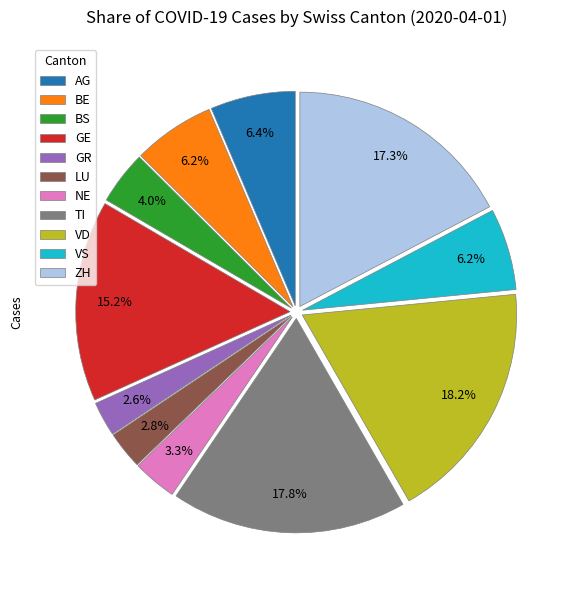

Does GE represent more than half of the total?

No